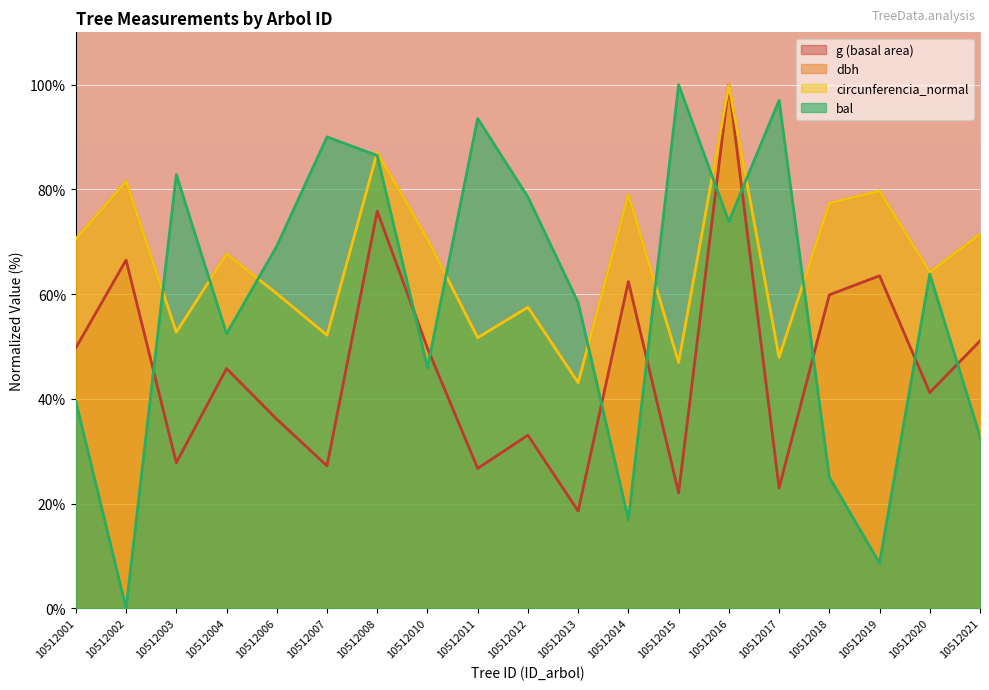

Is it true that bal equals 45.9 at 10512010?

True